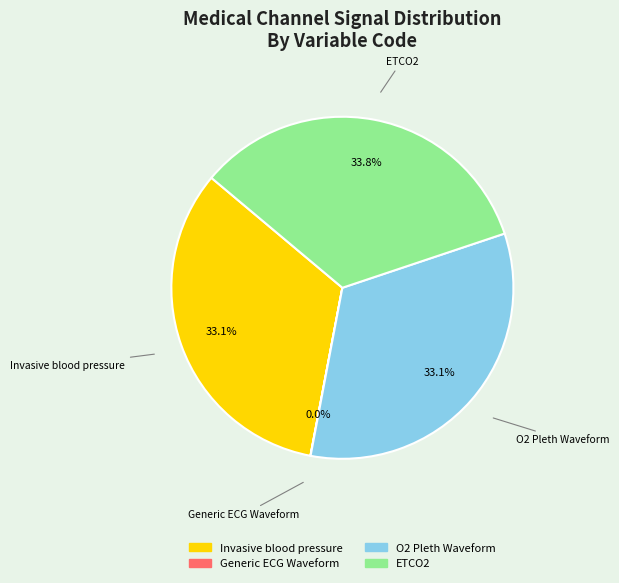

Is there any slice that represents more than half of the pie?

No